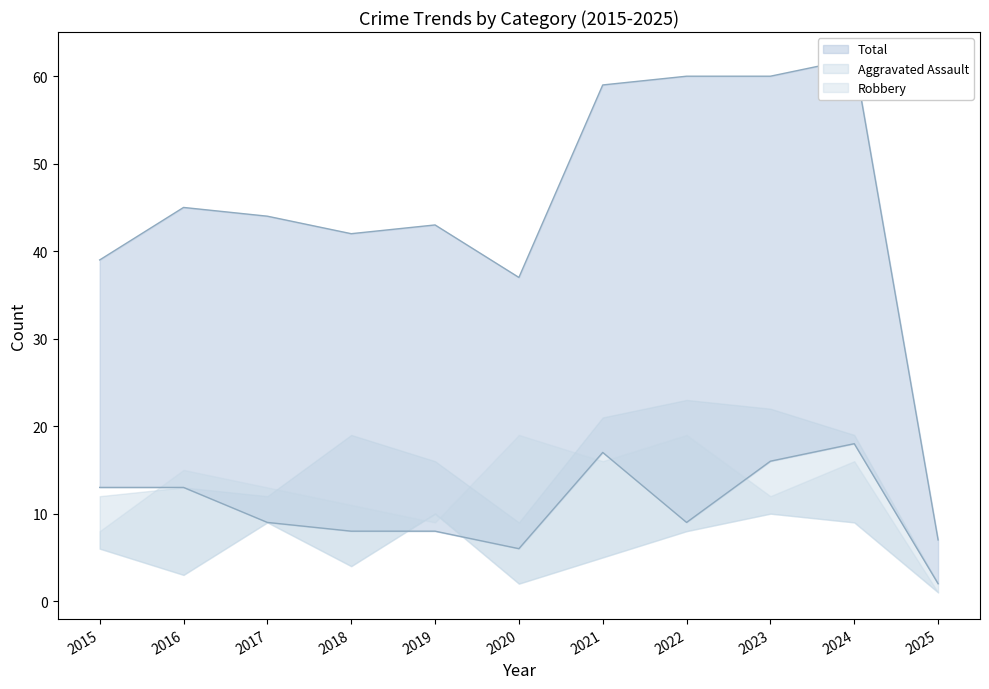

Which series has the widest spread of values?

Total